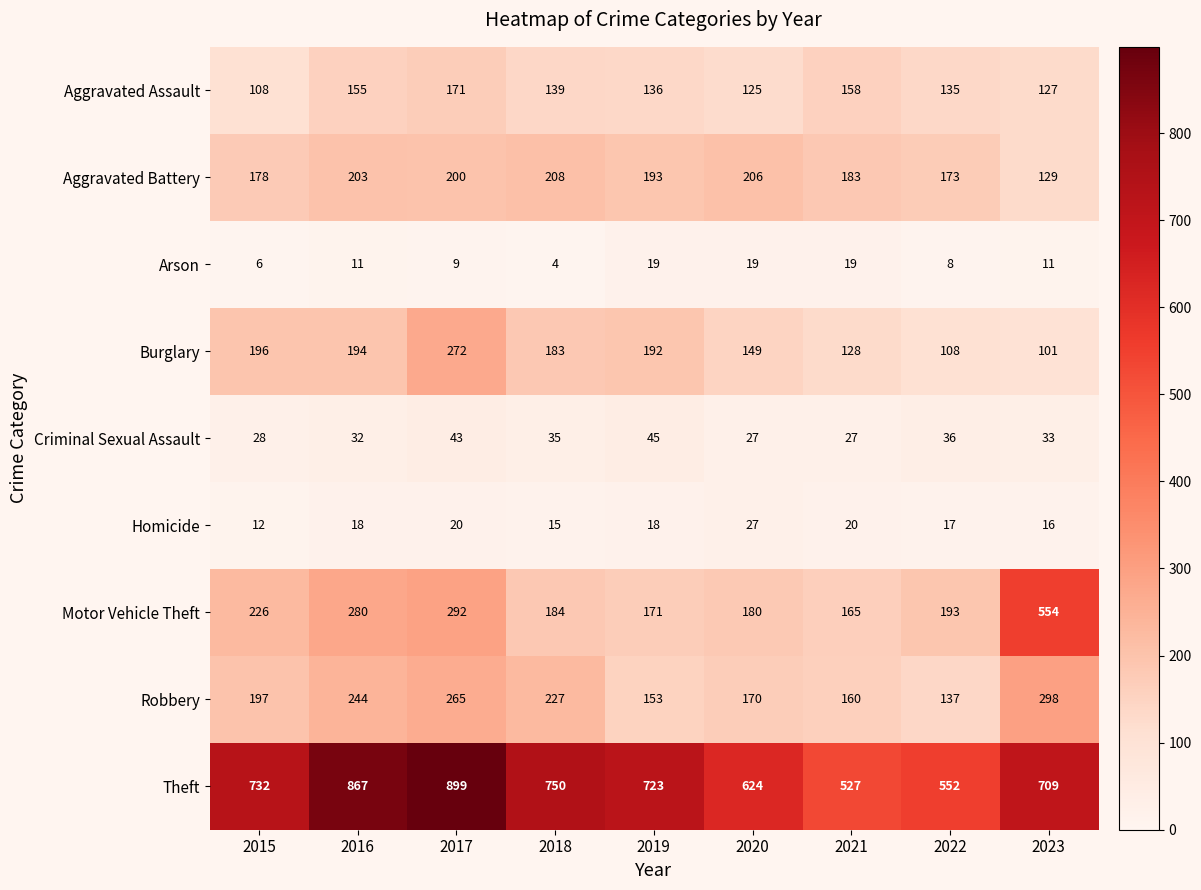

What is the approximate value of Homicide at 2019, to the nearest 5?

20